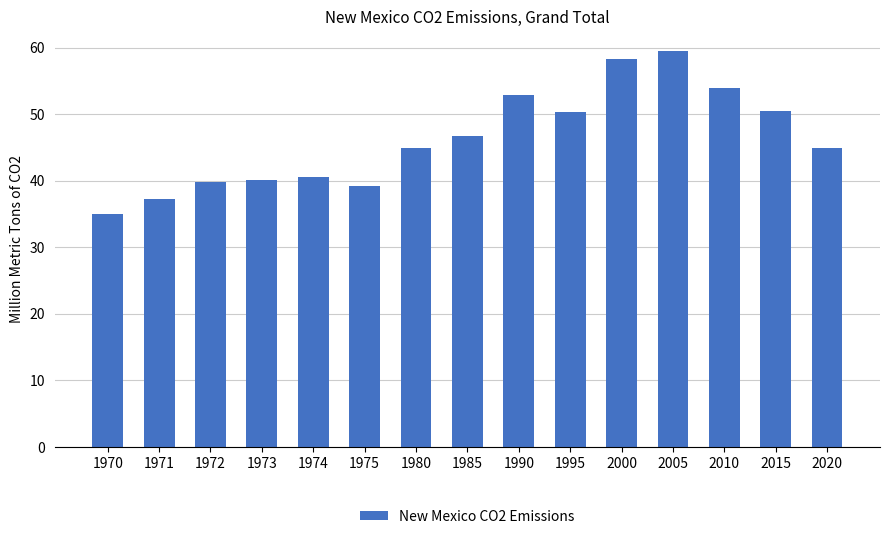

What is the difference between the maximum and minimum values?

24.4